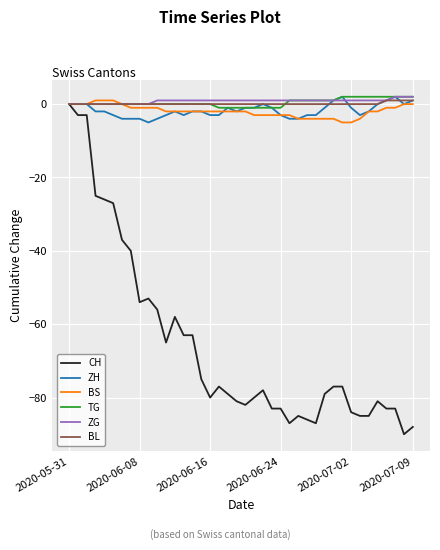

Which series has the largest range (max minus min)?

CH